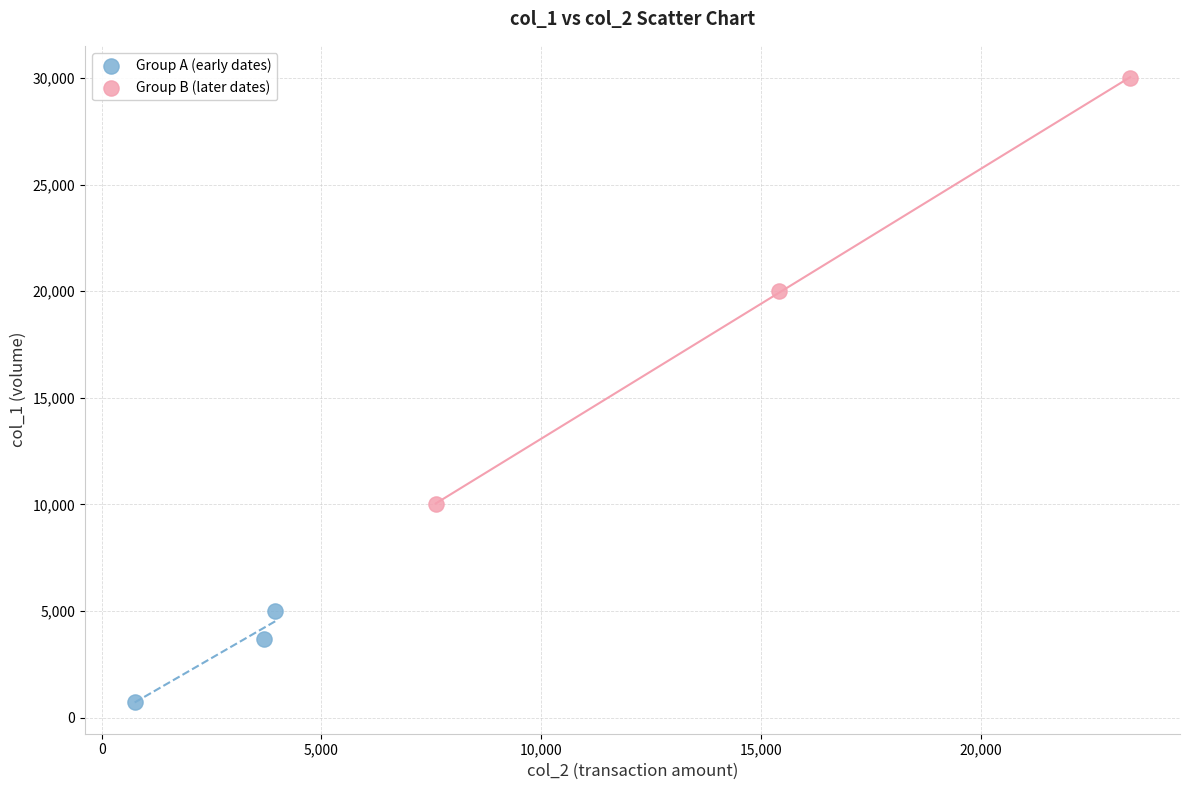

Which series contains the lowest Y value?

Group A (early dates)